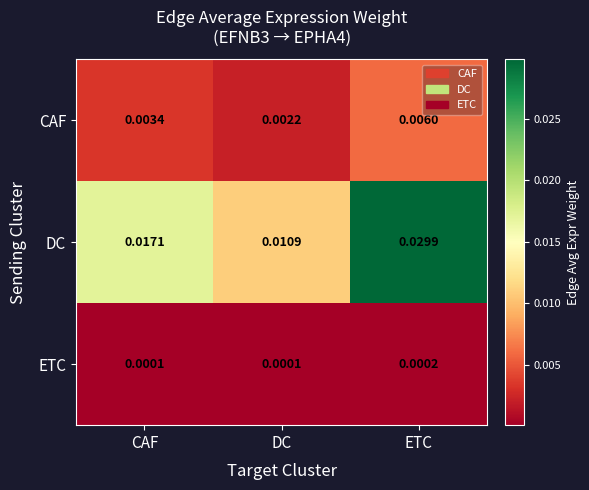

Which series has the largest total across all categories?

DC